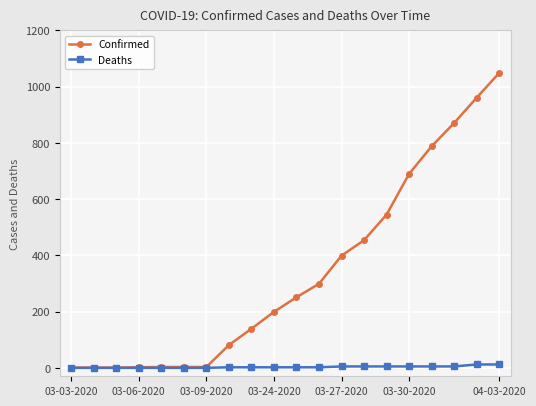

How many lines are shown in the chart?

2